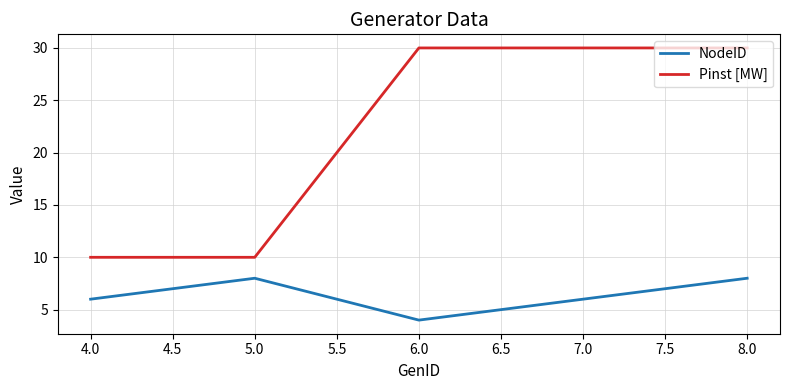

What is the total value across all series at 5.0?

18